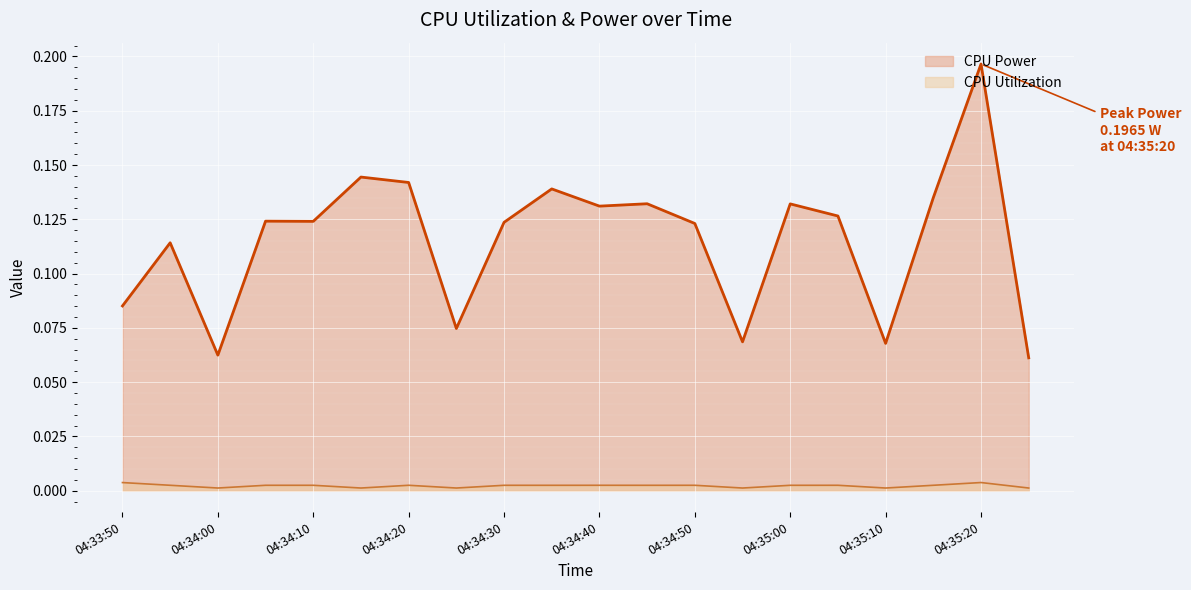

Rank the series by their maximum value, from highest to lowest.

CPU Power, CPU Utilization